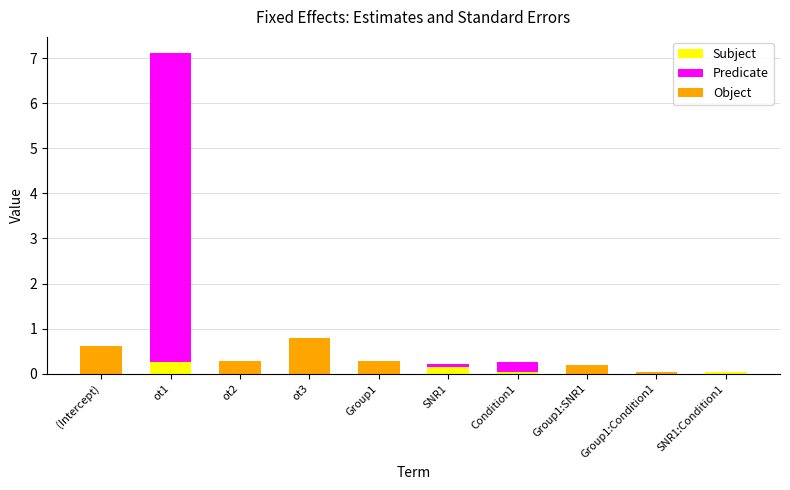

At which label does Subject reach its minimum?

Condition1